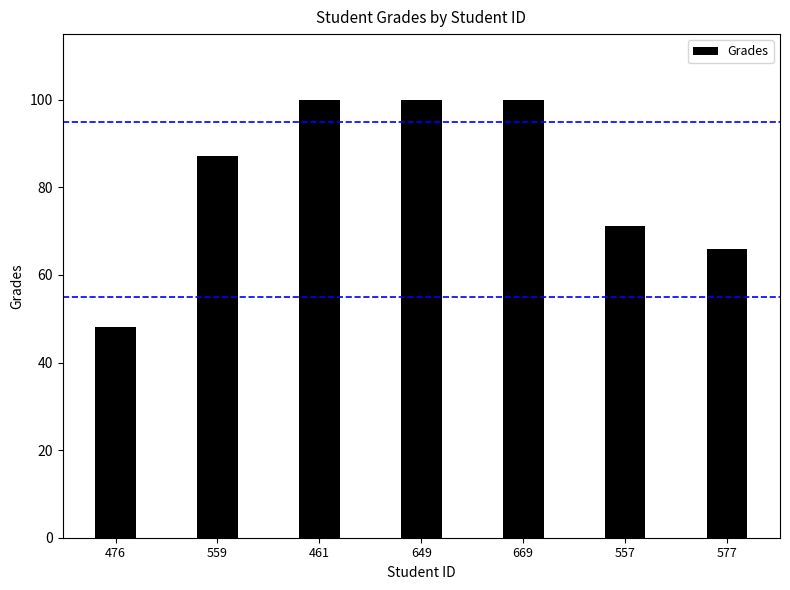

What is the label of the 4th bar from the left?

649